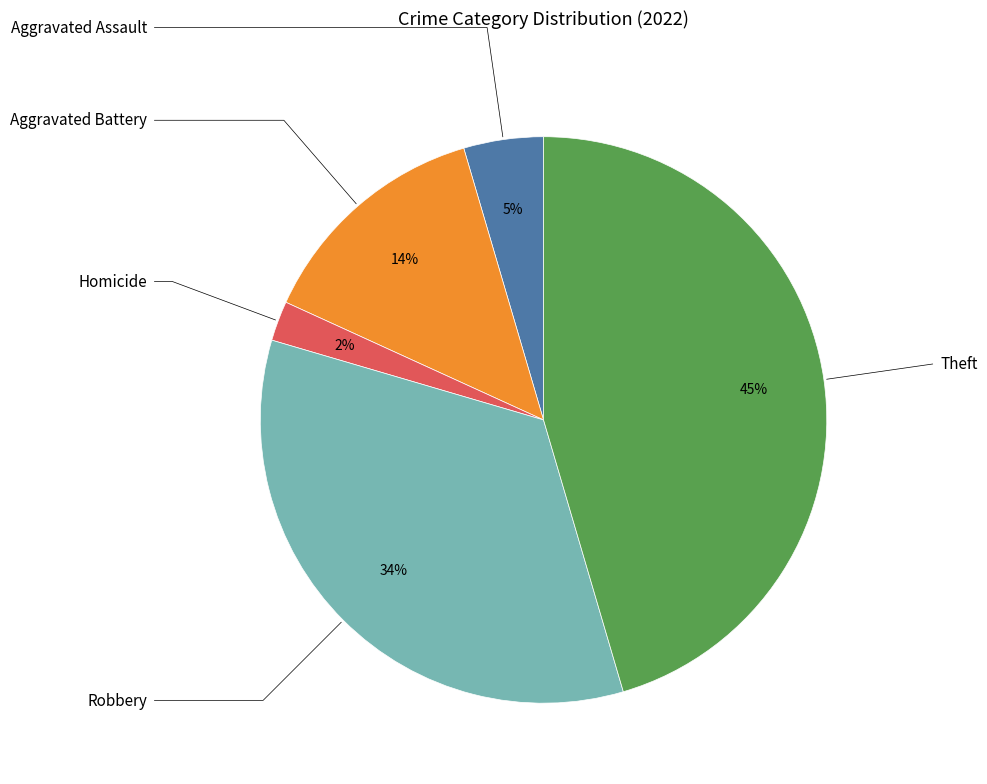

Does any single category account for the majority?

No